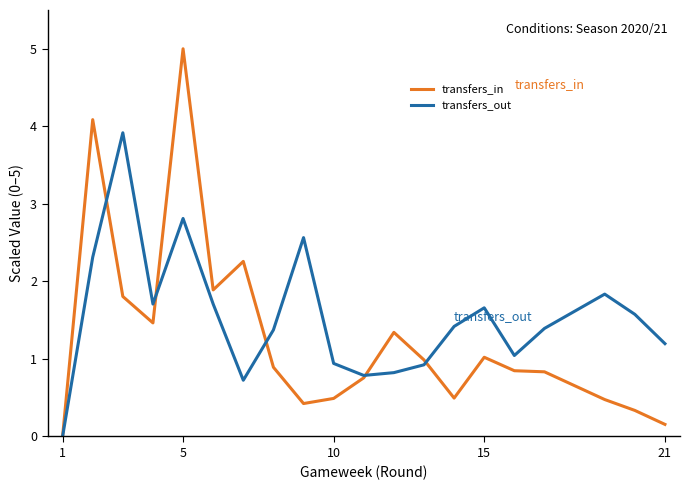

Which series has the largest range (max minus min)?

transfers_in